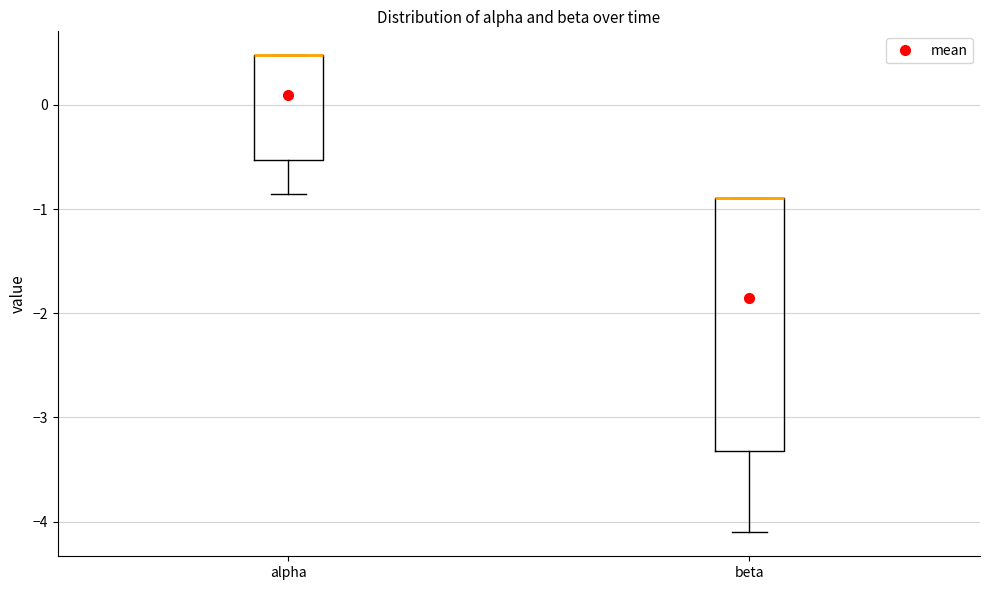

Where does the lower whisker of the box for beta end on the y-axis? The values are not printed on the chart, so give them approximately, as read against the axis.

-4.1